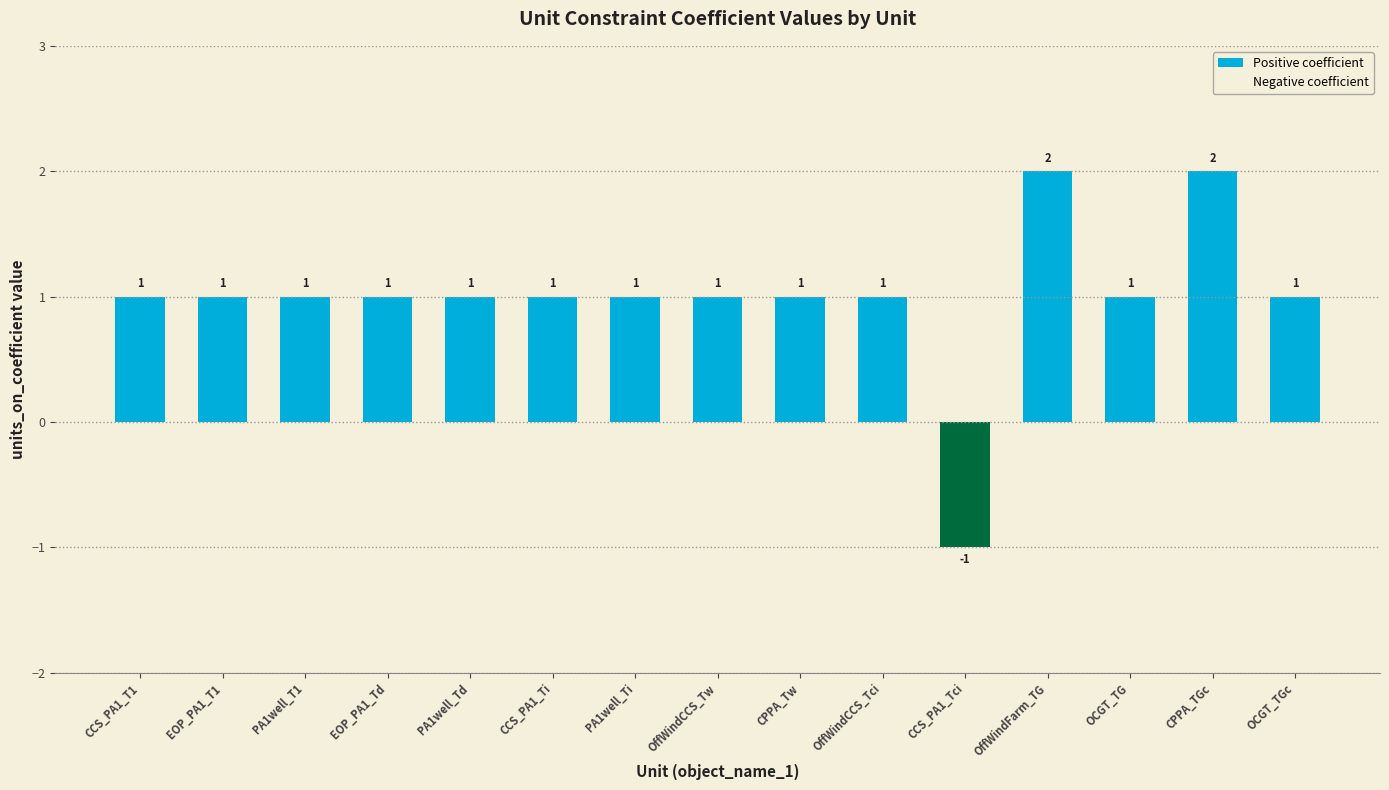

What is the greatest value displayed?

2